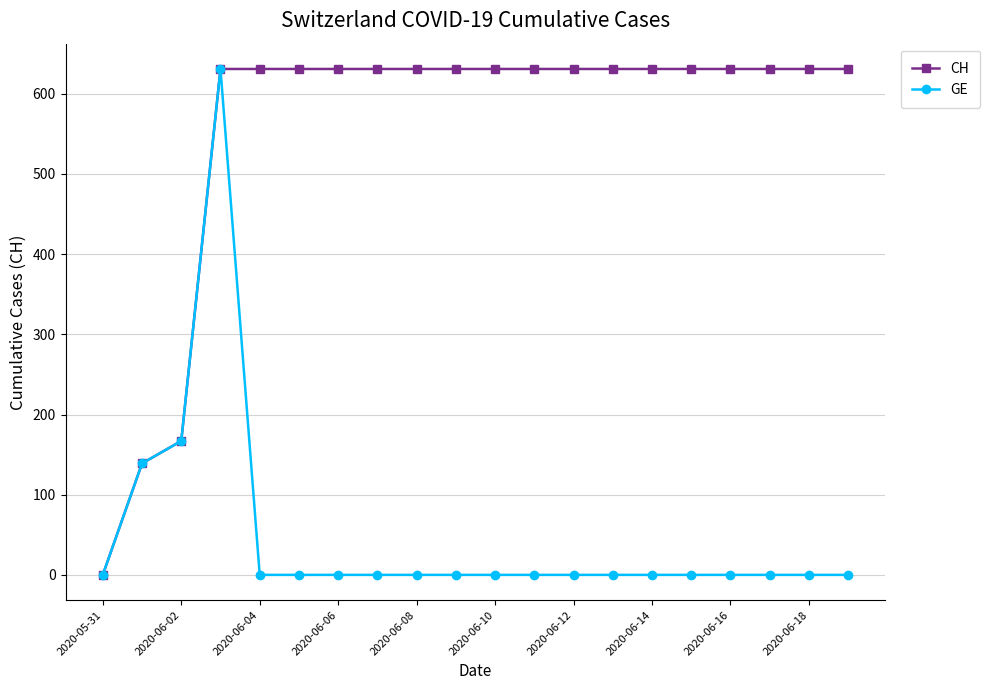

At how many categories does at least one series exceed 244?

17